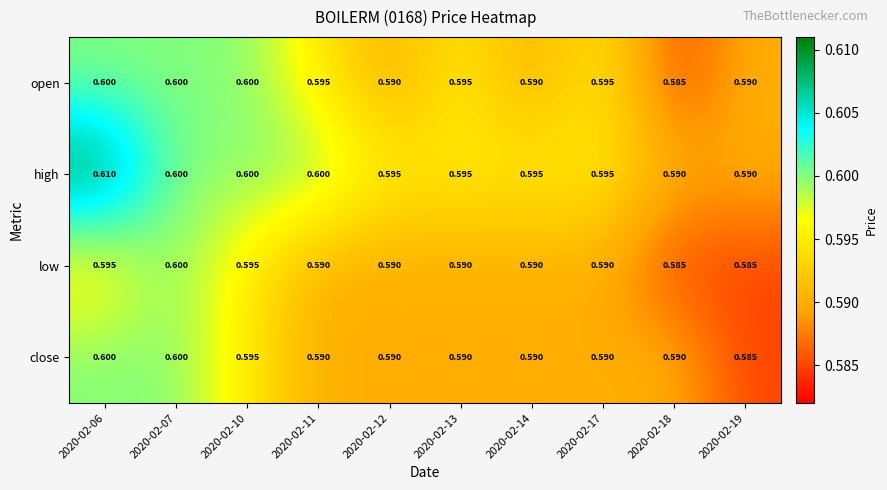

At how many categories does at least one series exceed 0?

10